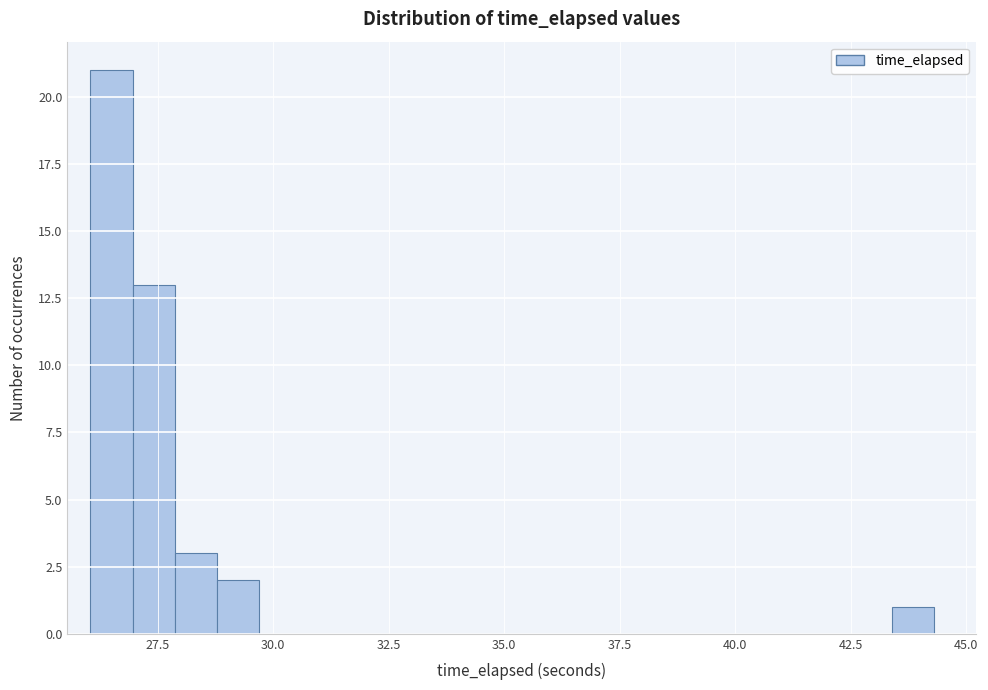

Around what value on the x-axis is the tallest bar? Give the approximate position of its centre, as read against the axis.

26.5